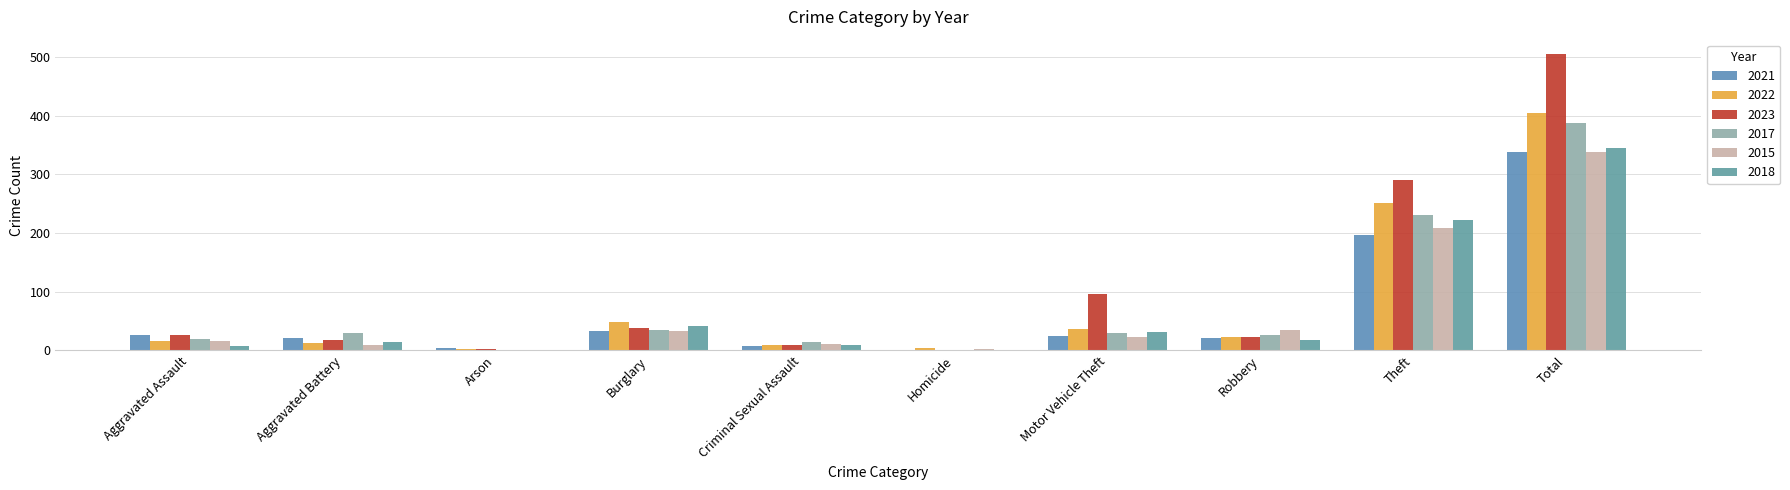

Is the value of 2022 at Aggravated Battery greater than the value of 2017 at Homicide?

Yes